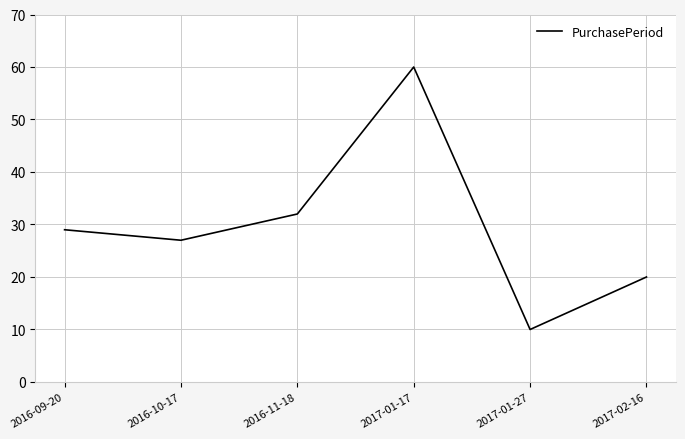

At which category does the data reach its first local valley?

2016-10-17